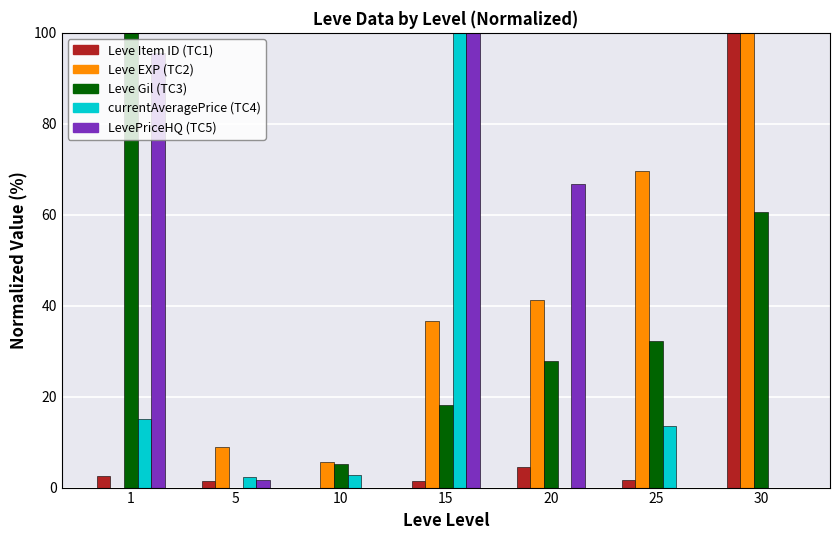

What is the total value across all series at 1?

213.1